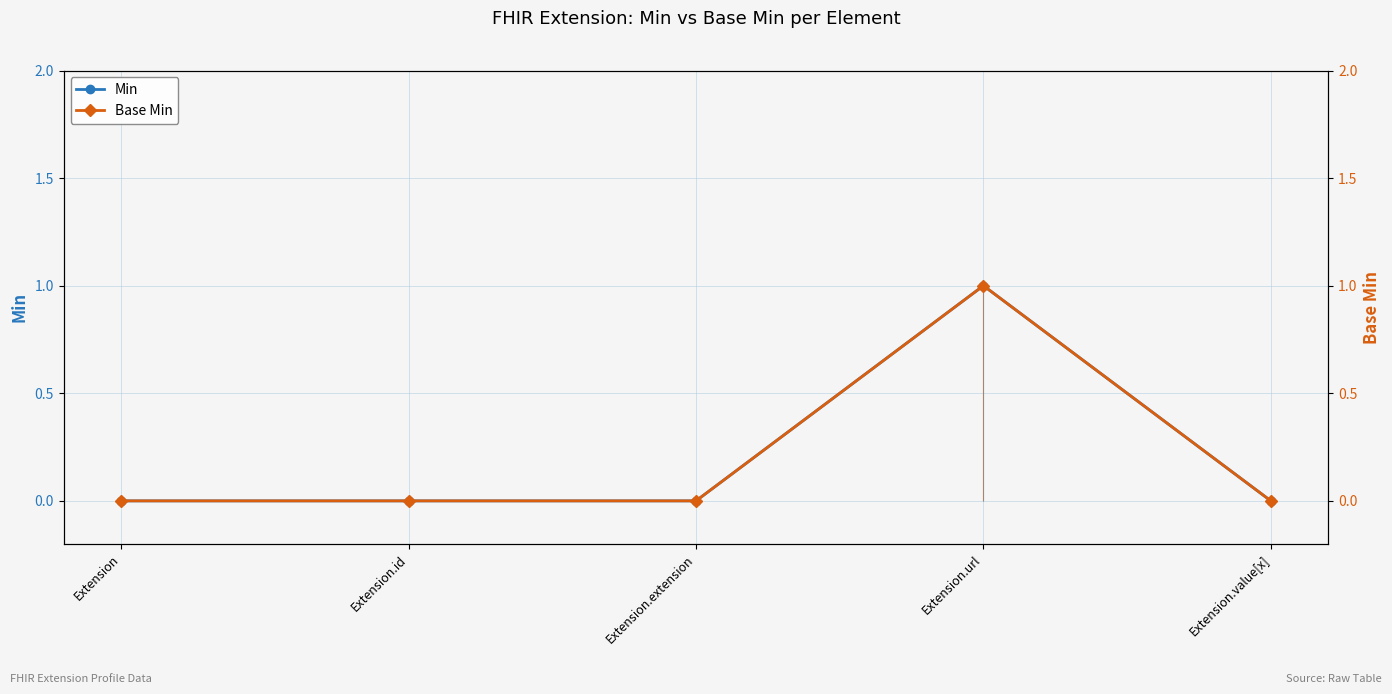

Is this an area chart (filled region under the line)?

No